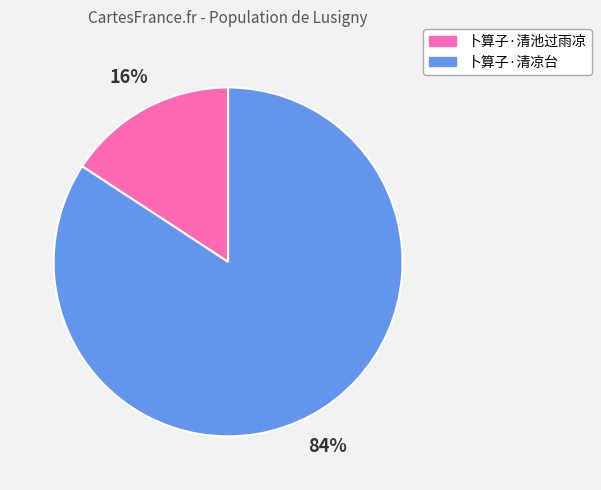

Between 卜算子·清池过雨凉 and 卜算子·清凉台, which is larger?

卜算子·清凉台